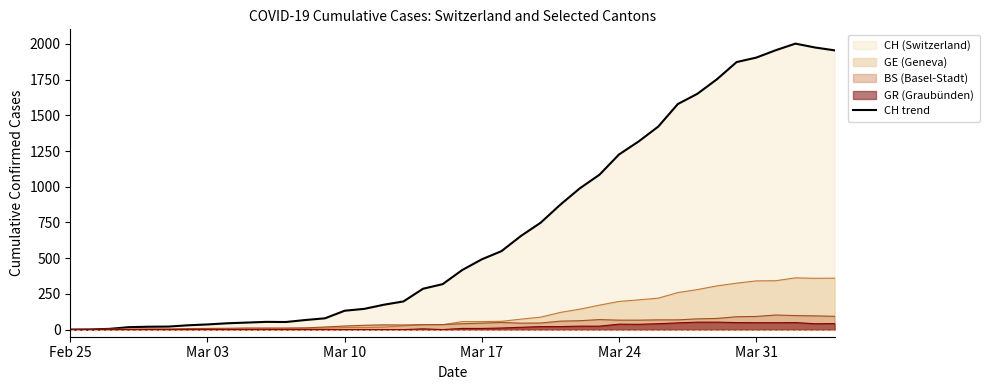

How many distinct data groups are displayed?

4